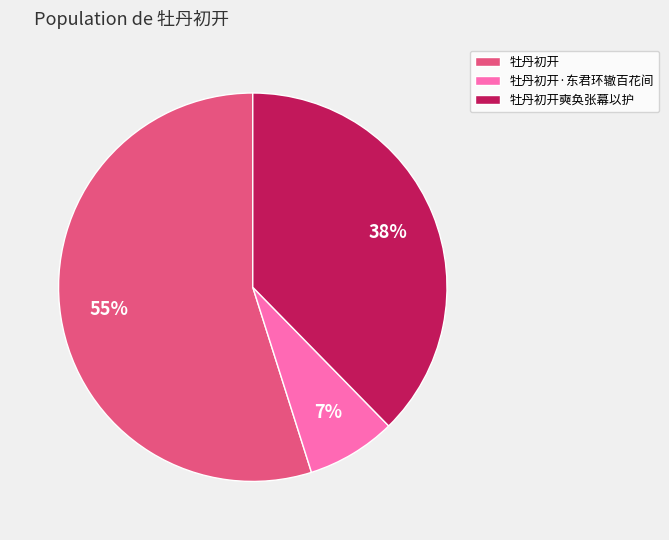

To the nearest percent, what is the combined percentage of 牡丹初开 and 牡丹初开奭奂张幕以护?

93%